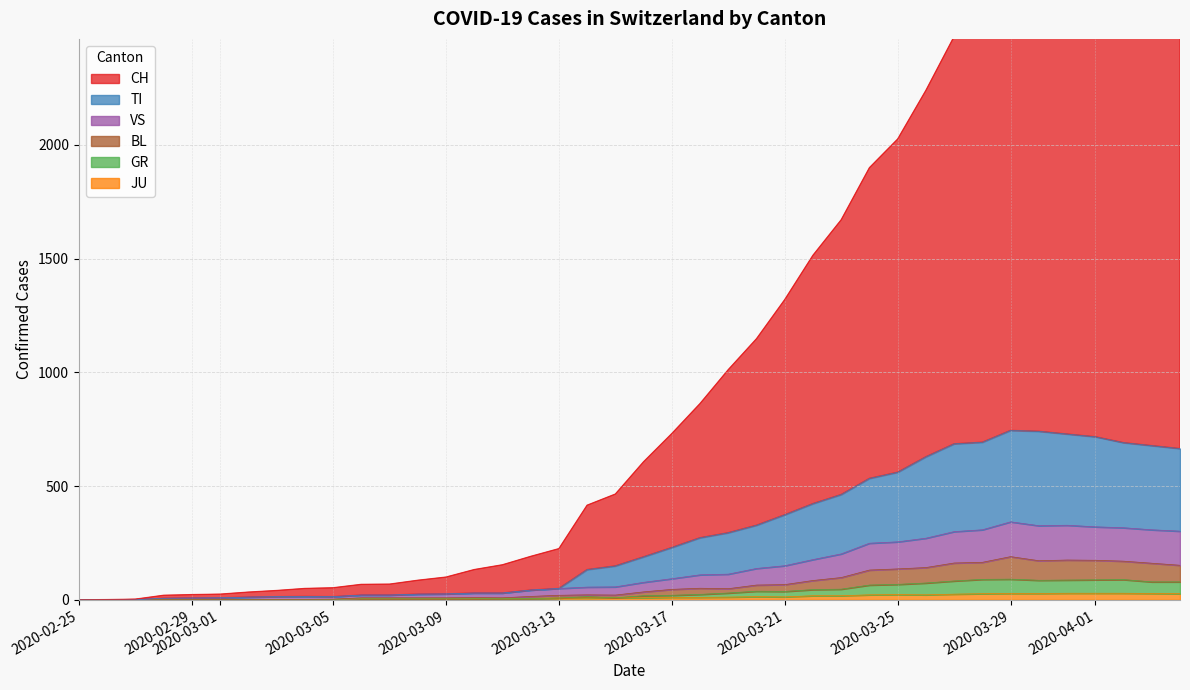

What is the difference between the maximum and minimum values in the BL series?

190